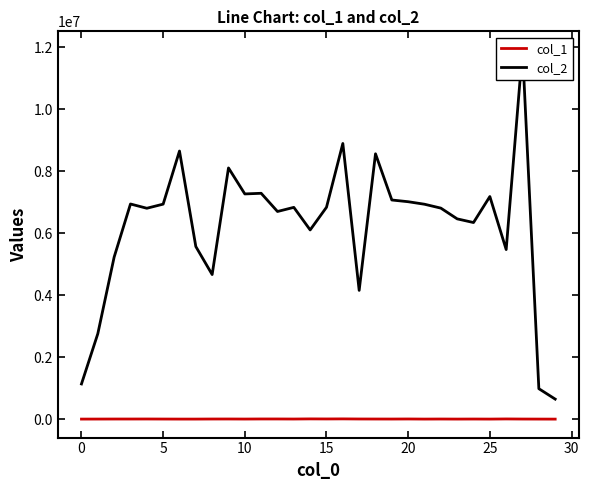

At which label does col_1 reach its minimum?

29